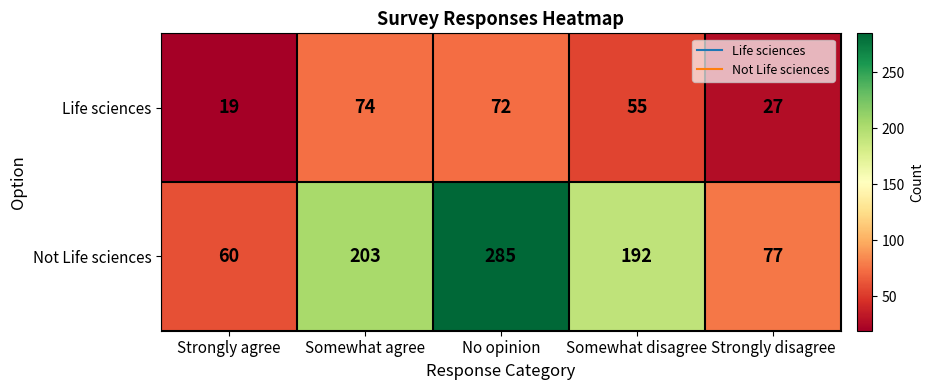

What is the approximate value of Not Life sciences at Somewhat agree?

203